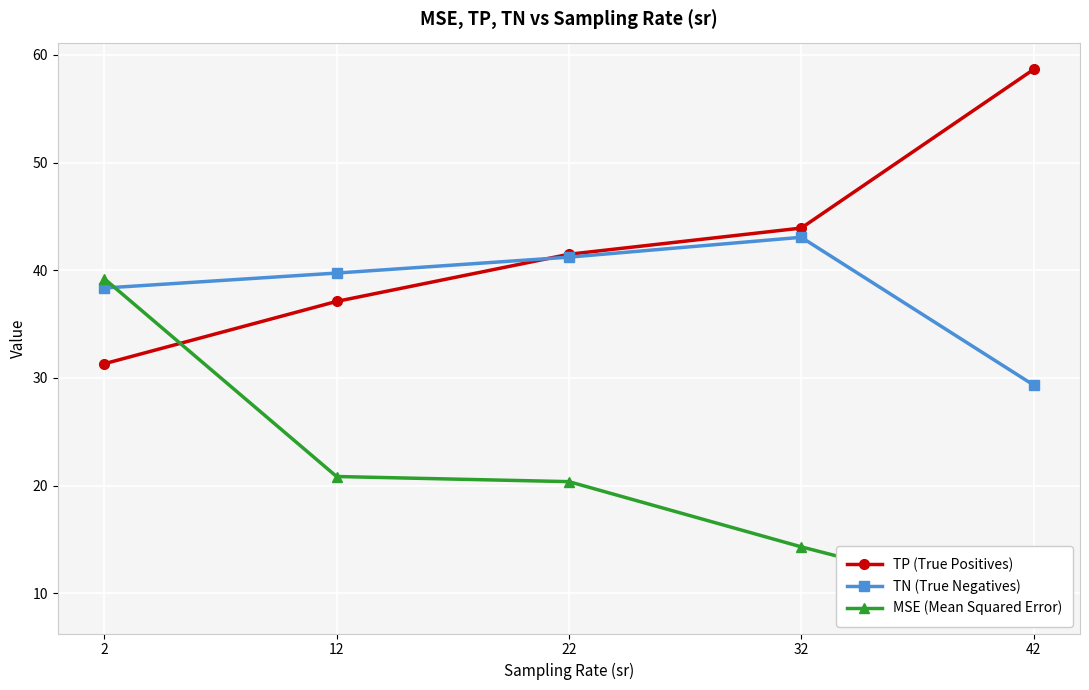

What is the value of the TN (True Negatives) point at the 1st from the left?

38.4